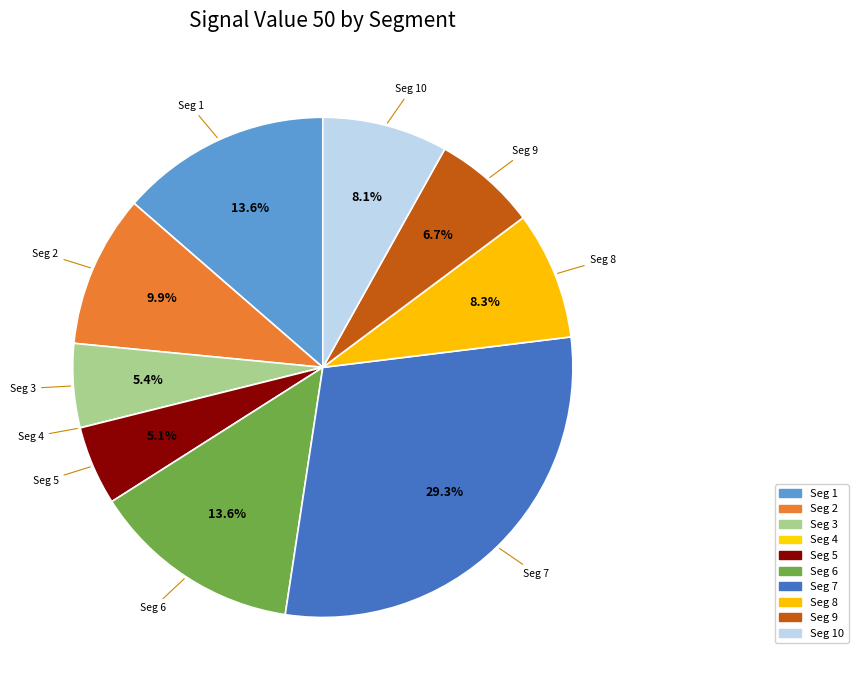

Which slice is the largest?

Seg 7